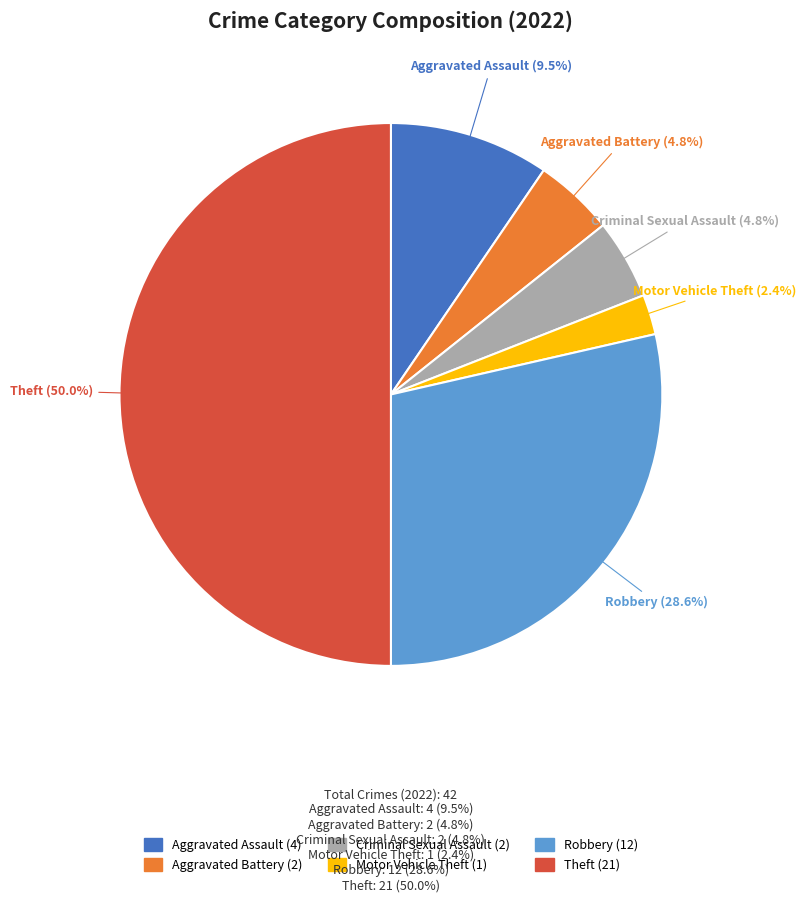

Does Robbery account for over 50% of the chart?

No